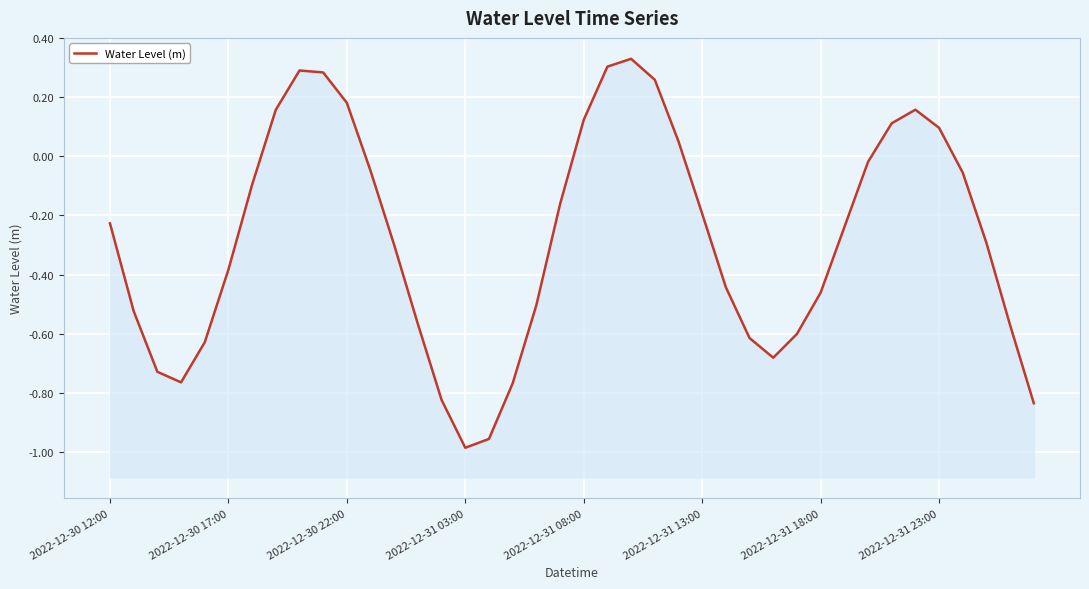

How many data points are above 0?

12